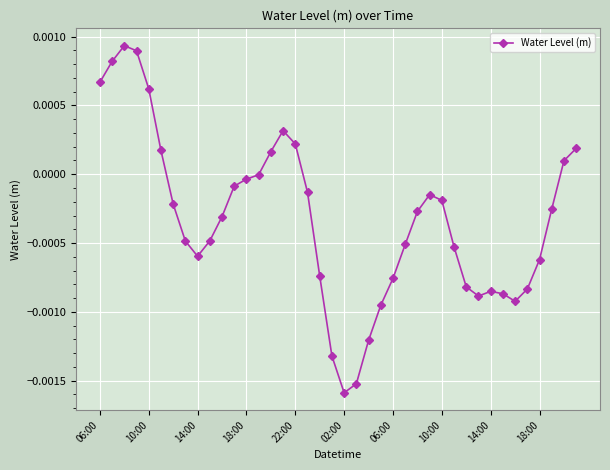

True or false: there are more than 0 points higher than both neighbors.

True